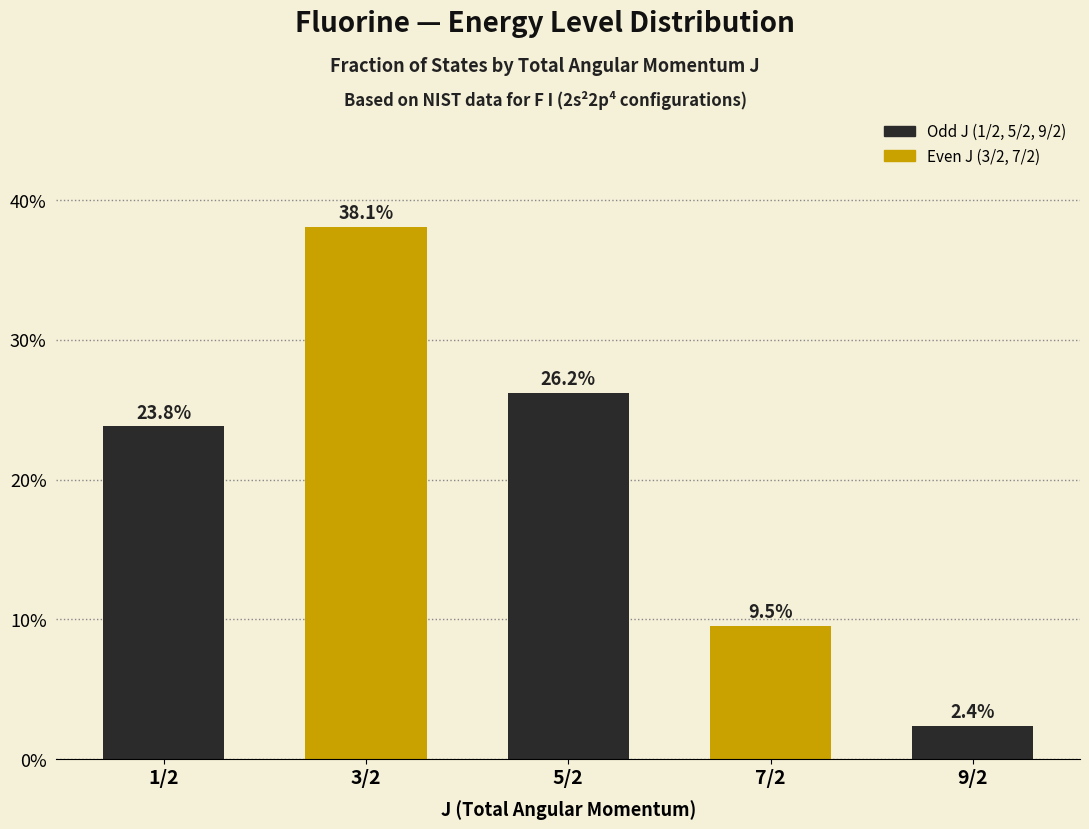

What is the difference between the maximum and minimum values?

35.7